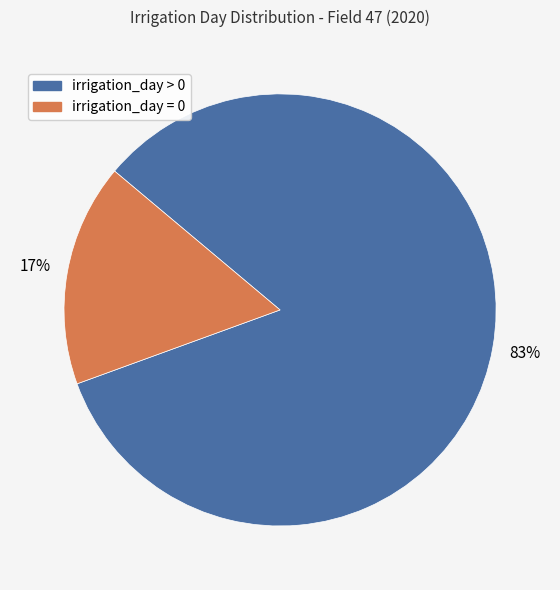

Which has a higher value, irrigation_day > 0 or irrigation_day = 0?

irrigation_day > 0